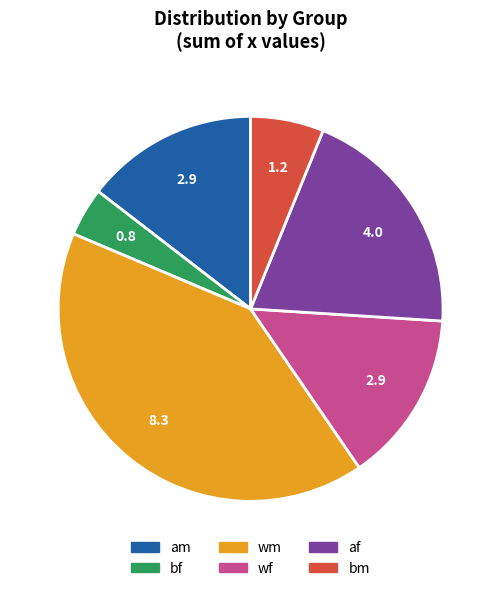

Combined, do bm and bf account for over 50%?

No